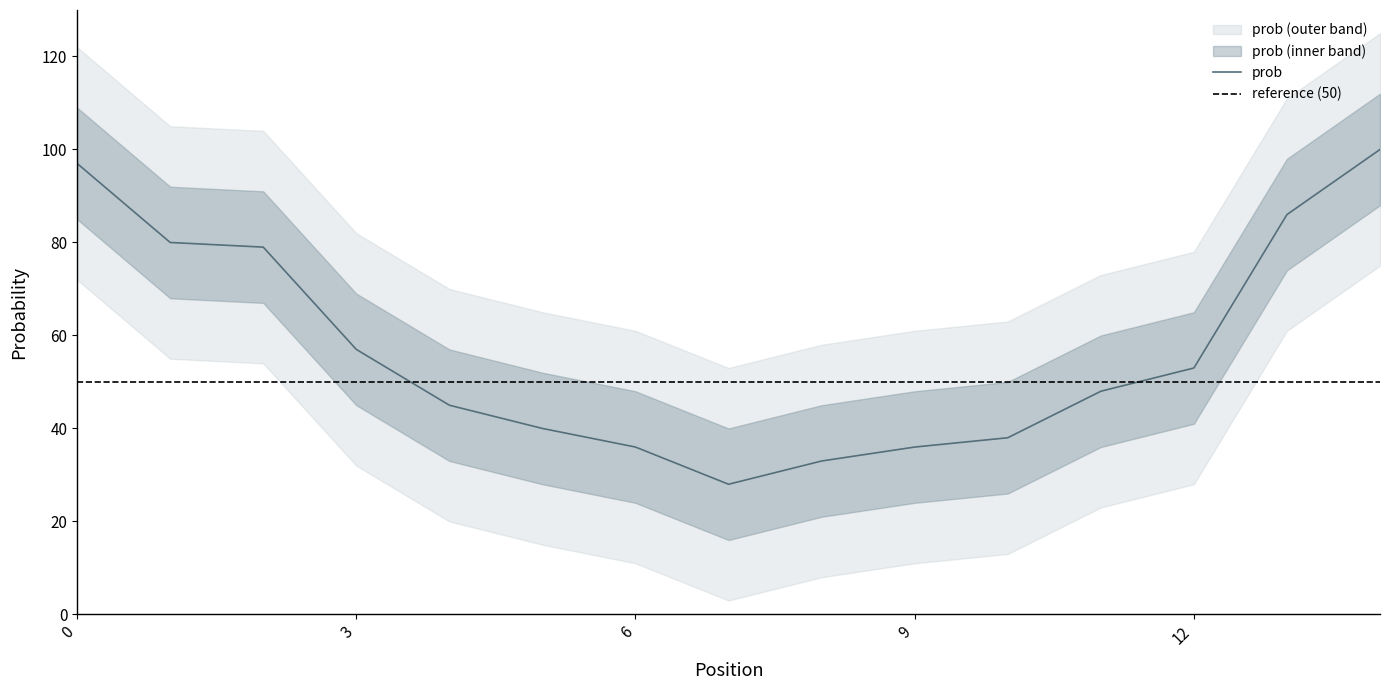

What is the difference between the maximum and second lowest values?

67